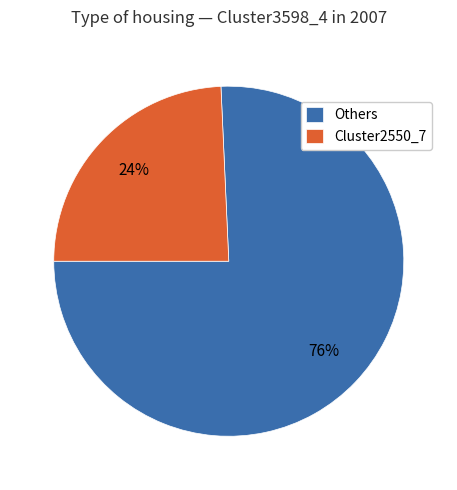

Do Others and Cluster2550_7 together represent more than half of the pie?

Yes